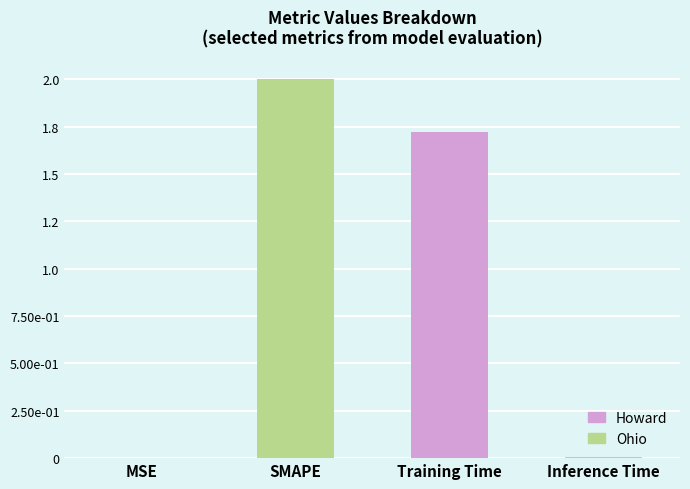

Is it true that the value at MSE is 0.0?

False